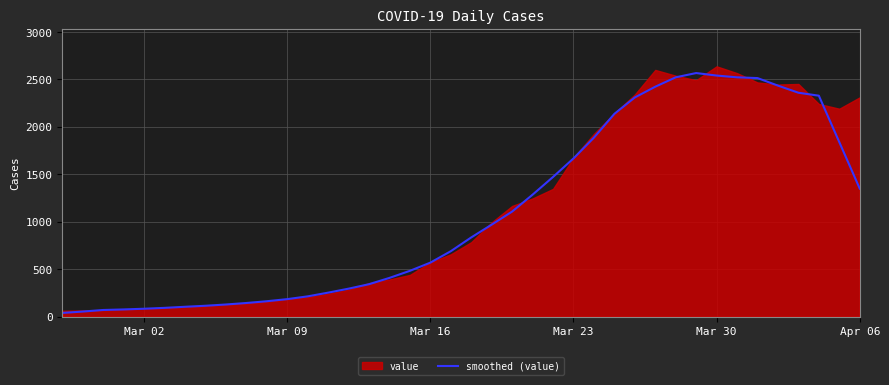

The value of smoothed (value) at Mar 02 is 82.4. True or false?

True